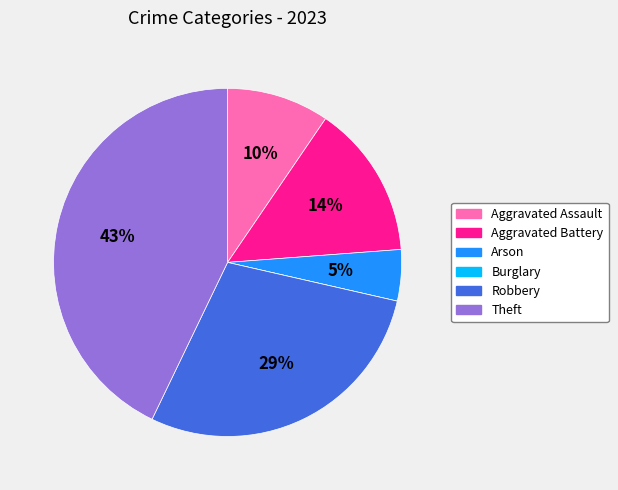

Between Aggravated Assault and Aggravated Battery, which is larger?

Aggravated Battery